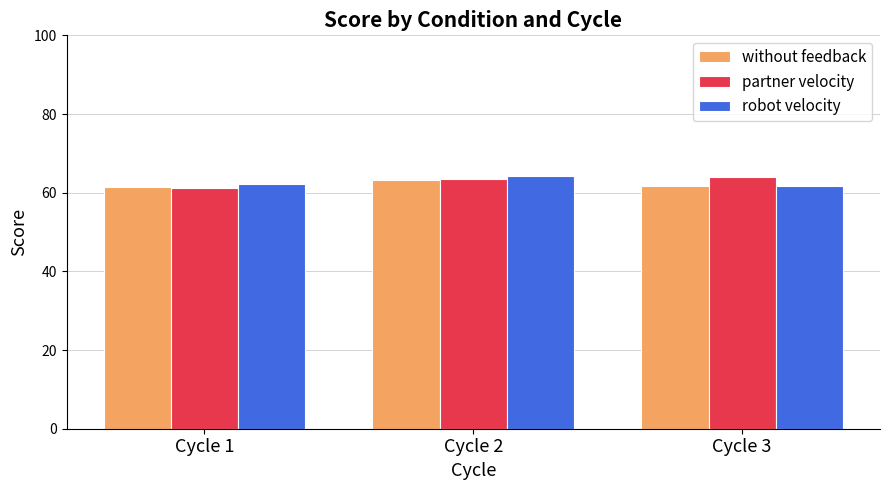

At which category is the sum across all series the highest?

Cycle 2